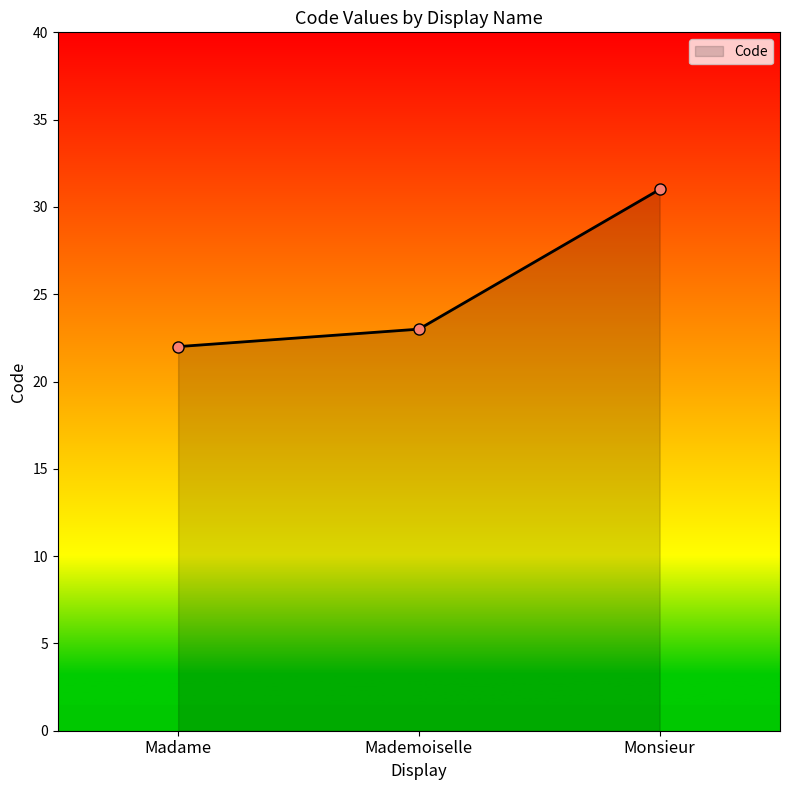

True or false: the data shows 31 at Monsieur.

True